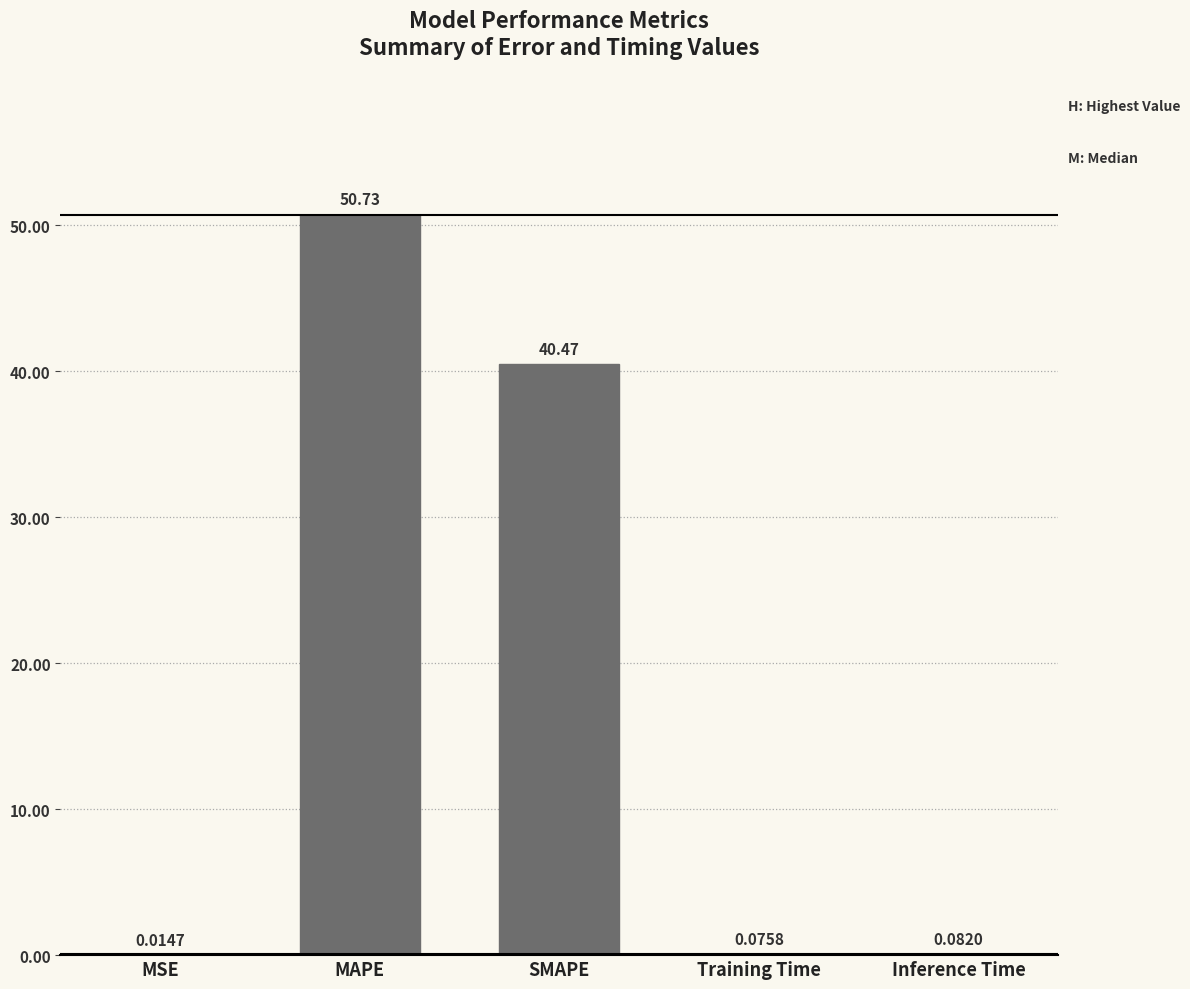

Where is the data nearest to the value 25?

SMAPE